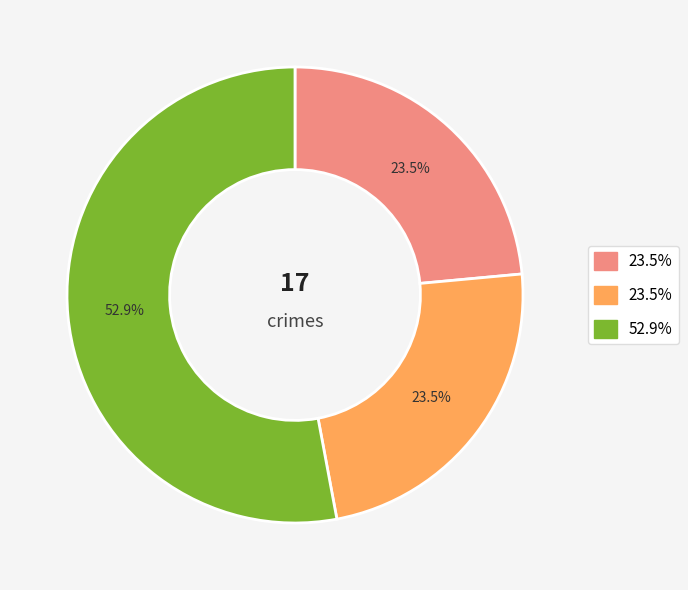

Is there any slice that represents more than half of the pie?

Yes